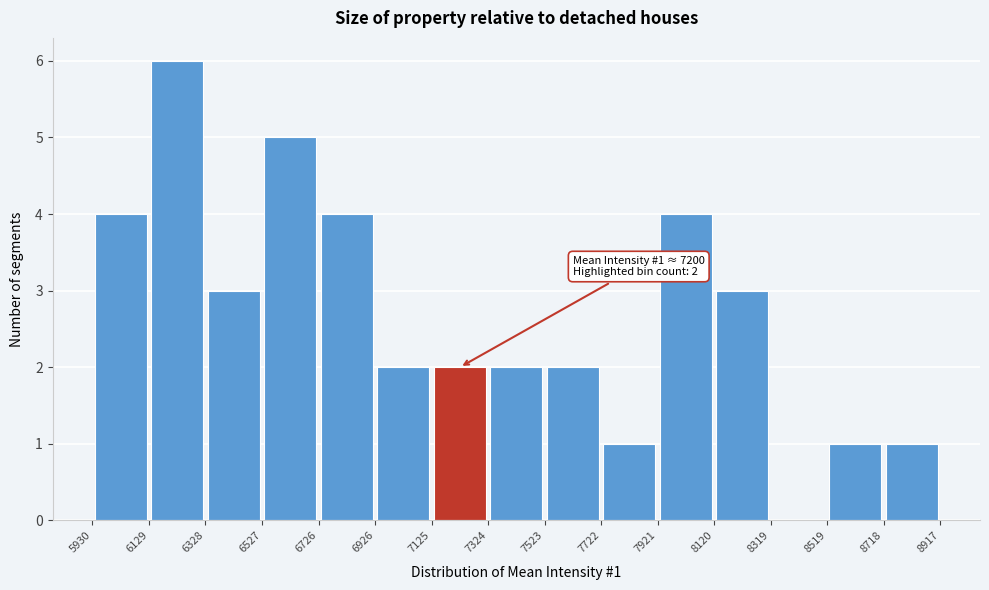

Over which range of the x-axis is the bar tallest?

6129 to 6328